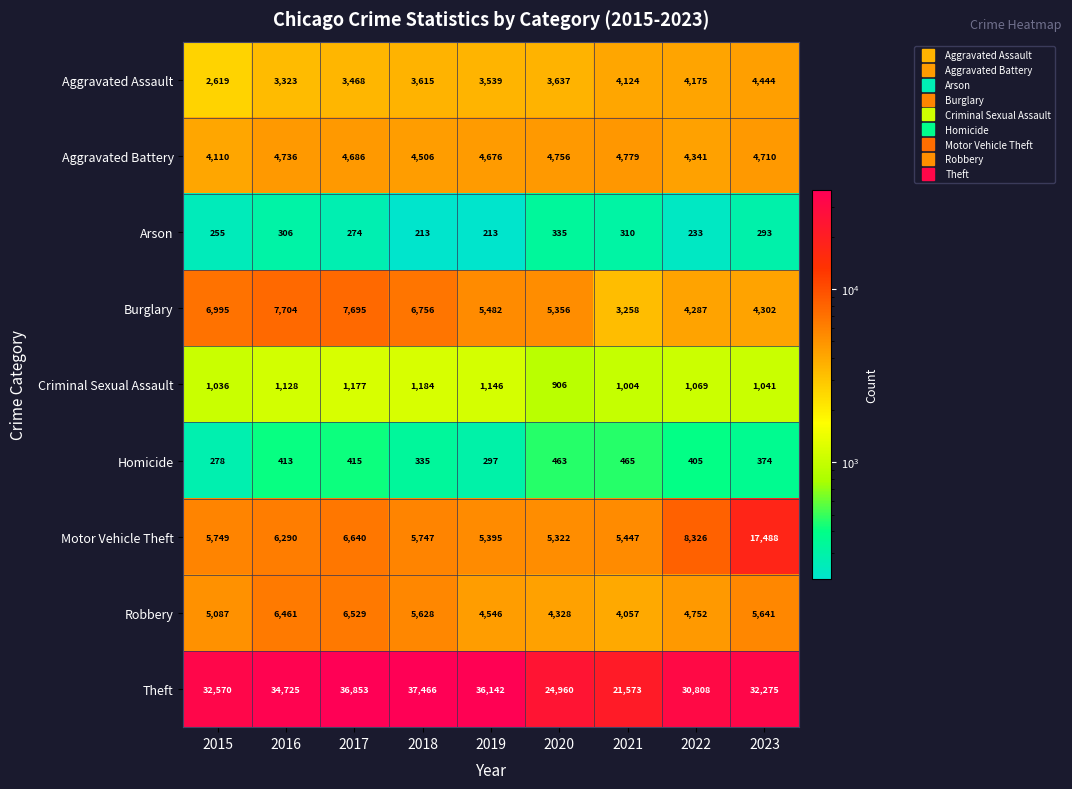

What is the difference between the highest and lowest values at 2020?

24625